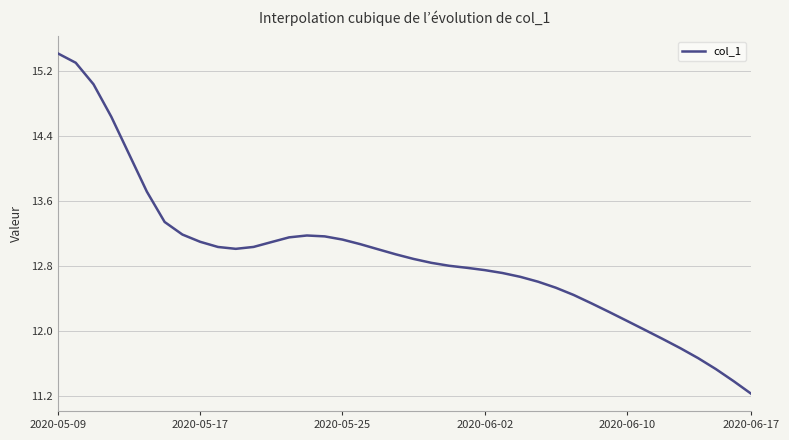

What is the average value?

12.9